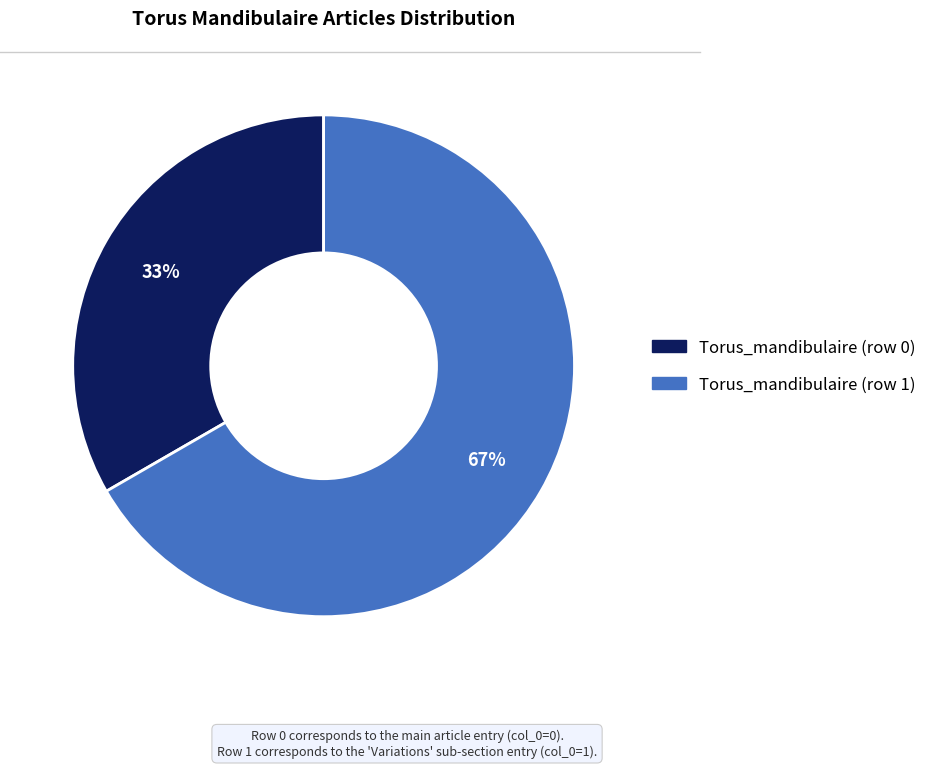

True or false: Torus_mandibulaire (row 1) accounts for 99% of the total.

False